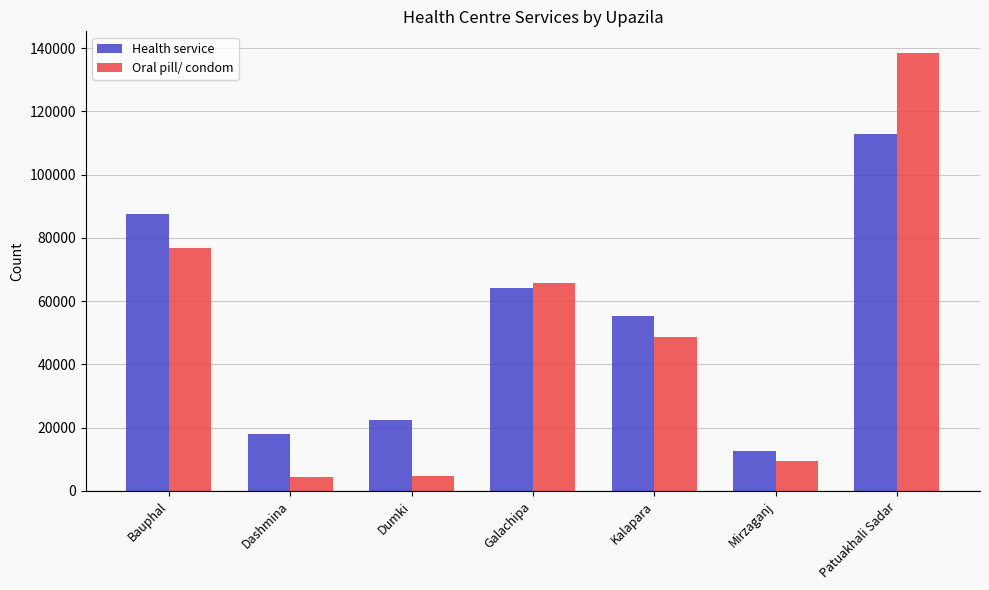

What is the total value across all series at Dashmina?

22398